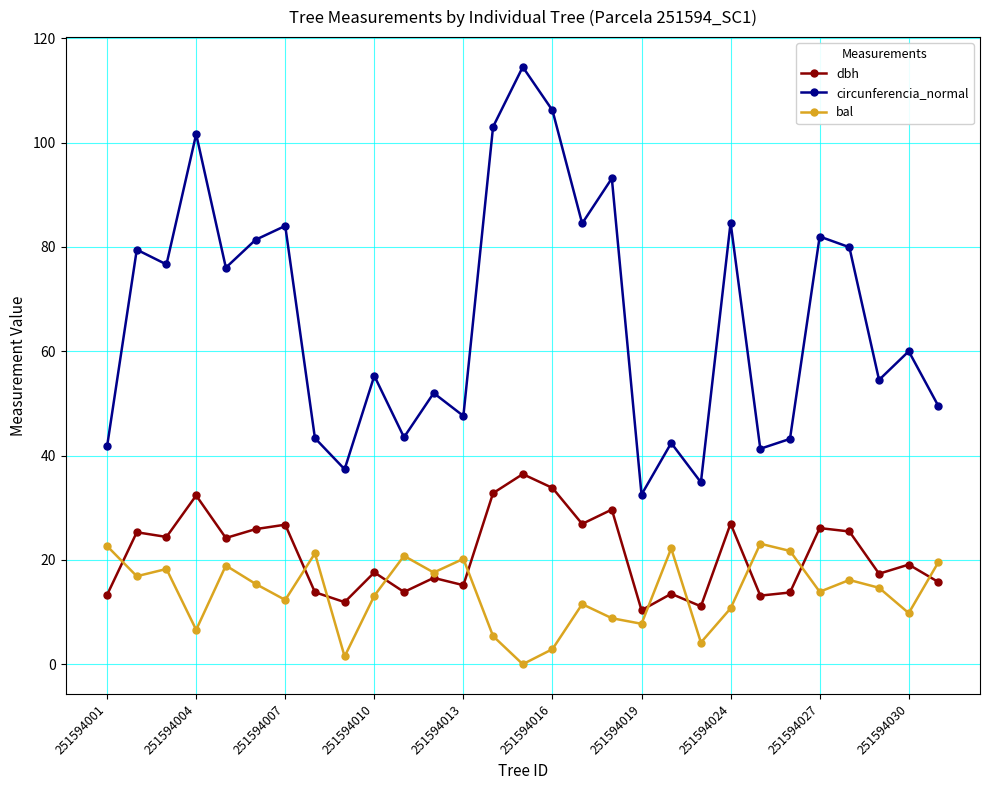

What is the value of the bal point at the 23rd from the left?

23.1